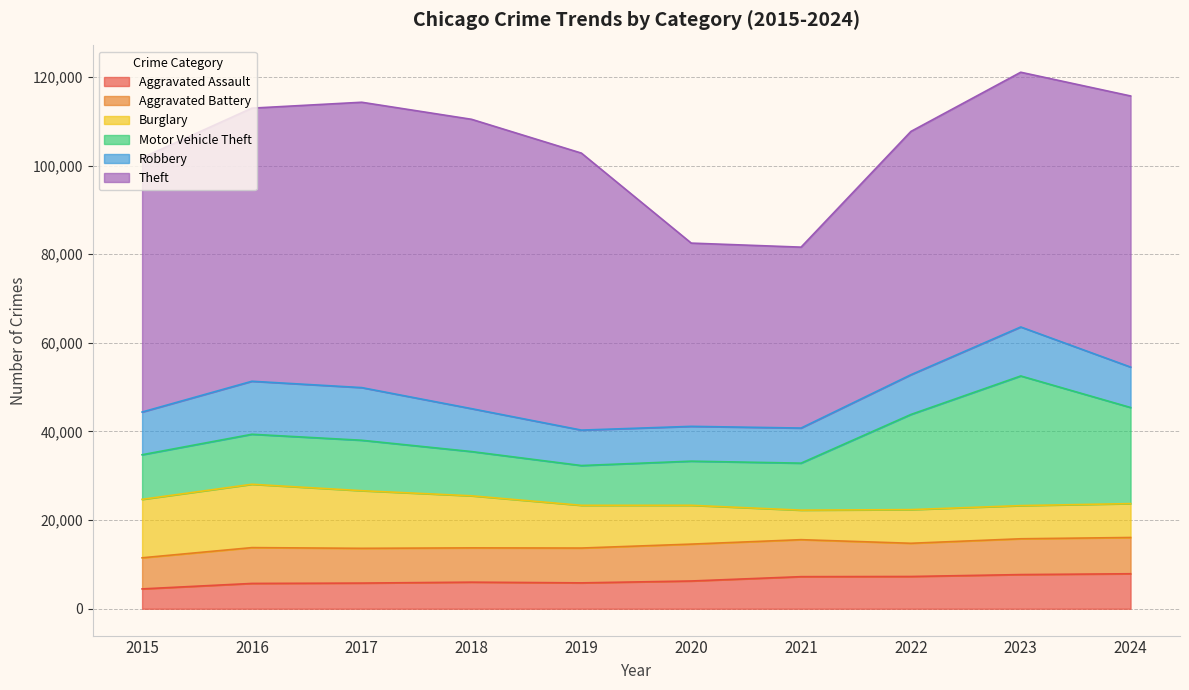

Reading left to right, extract all data points from this chart.

Aggravated Assault: 4480	5713	5793	6002	5841	6265	7242	7281	7712	7900
Aggravated Battery: 7019	8085	7845	7734	7858	8320	8346	7494	8079	8182
Burglary: 13184	14289	13001	11747	9638	8758	6662	7594	7482	7644
Motor Vehicle Theft: 10068	11285	11380	9985	8978	9959	10605	21470	29254	21681
Robbery: 9638	11960	11881	9681	7995	7855	7920	8965	11053	9123
Theft: 57352	61623	64386	65289	62498	41346	40819	54896	57478	61176